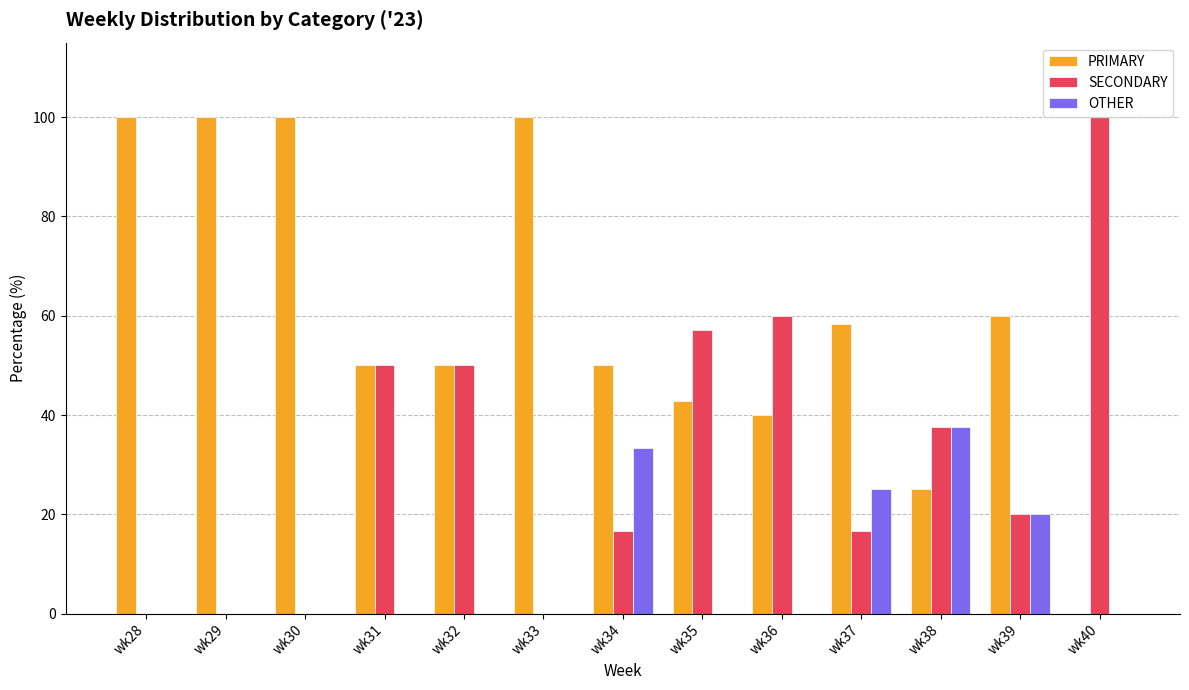

Reading left to right, extract all data points from this chart.

PRIMARY: 100.0	100.0	100.0	50.0	50.0	100.0	50.0	42.9	40.0	58.3	25.0	60.0	0.0
SECONDARY: 0.0	0.0	0.0	50.0	50.0	0.0	16.7	57.1	60.0	16.7	37.5	20.0	100.0
OTHER: 0.0	0.0	0.0	0.0	0.0	0.0	33.3	0.0	0.0	25.0	37.5	20.0	0.0